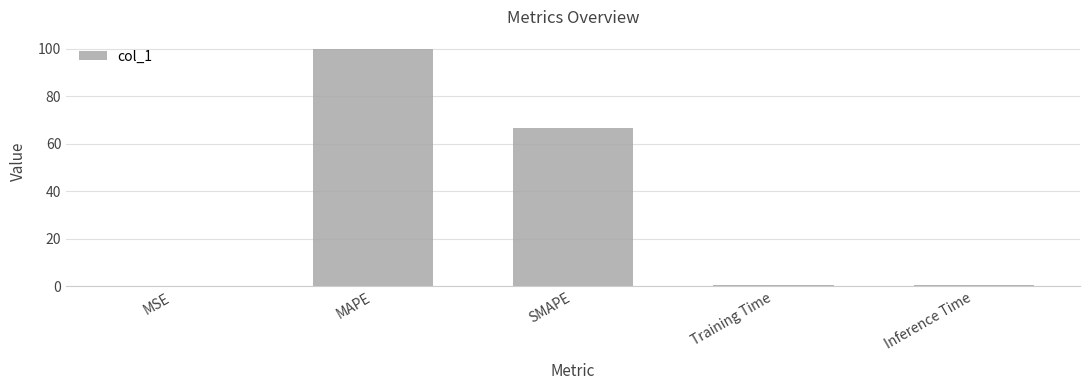

Between MAPE and SMAPE, which is larger?

MAPE